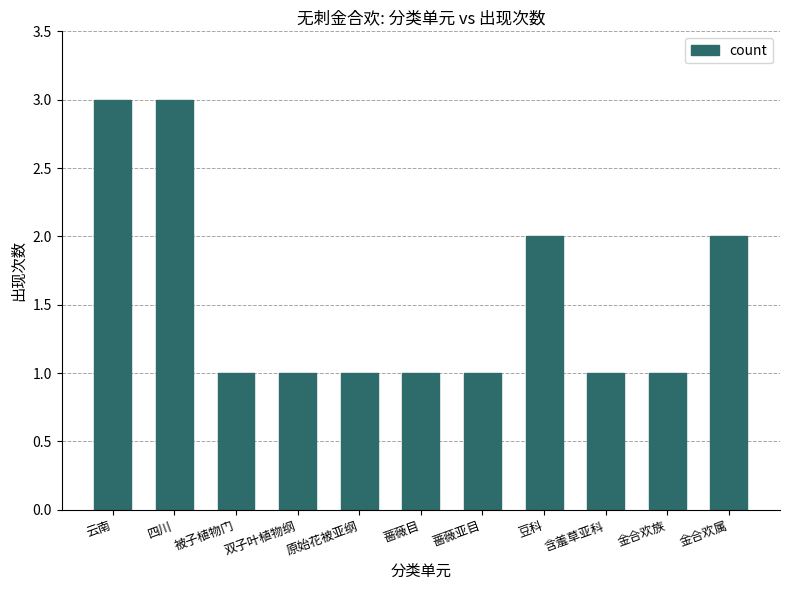

Approximately how many times larger is the value at 原始花被亚纲 compared to 豆科?

0.5